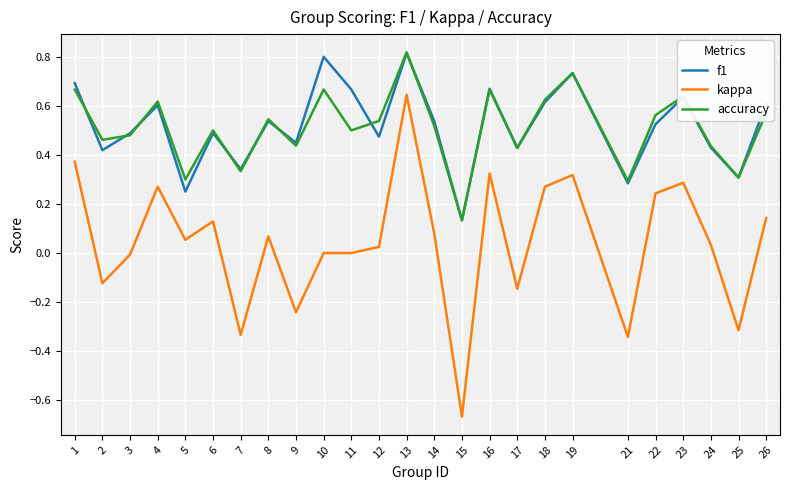

Is it true that accuracy equals 0.2 at 15?

False